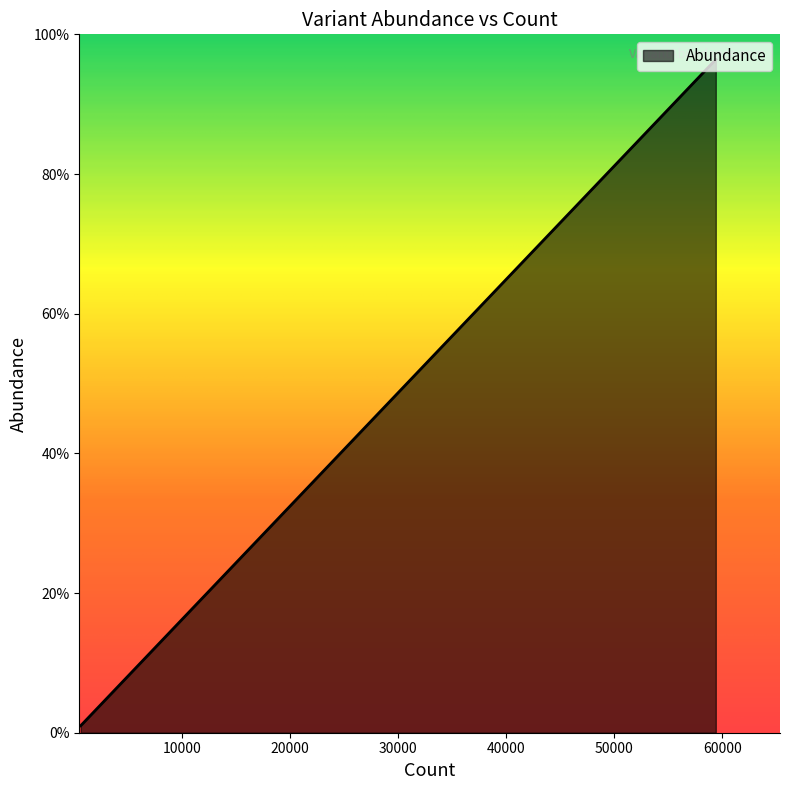

What is the average value?

0.3